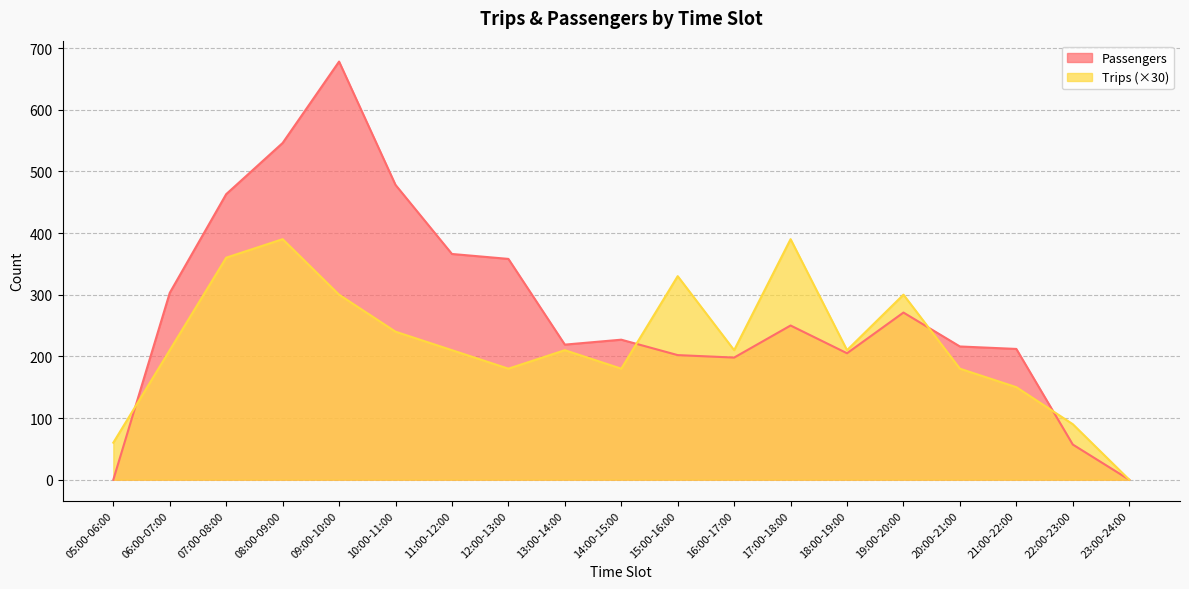

What is the total value across all series at 14:00-15:00?

407